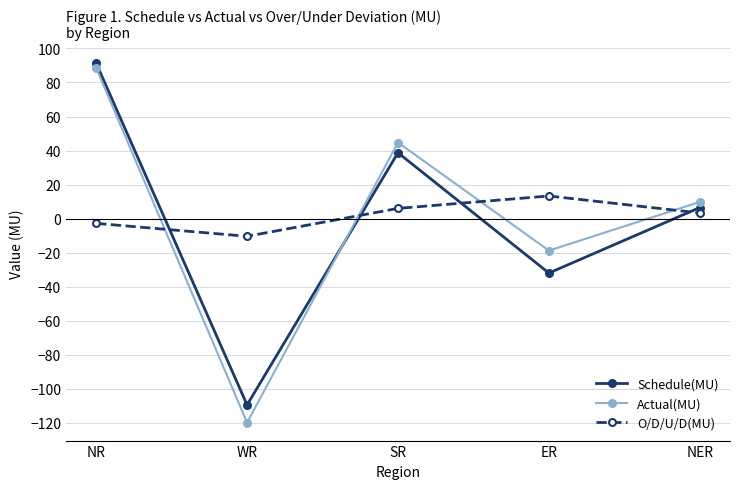

How many data points in O/D/U/D(MU) are above 3?

3